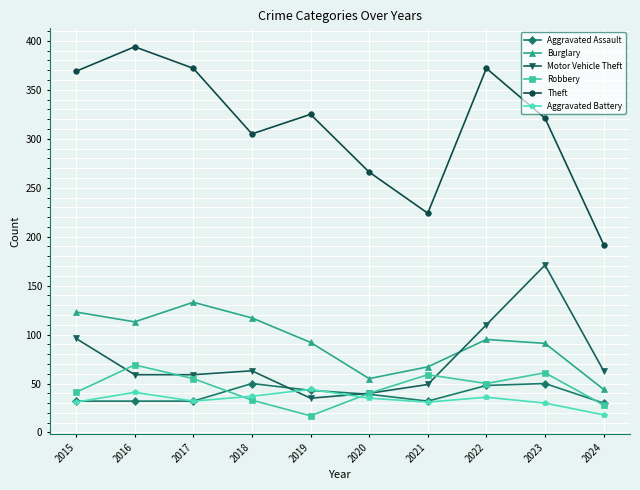

What value does the Aggravated Assault series have at 2020?

39